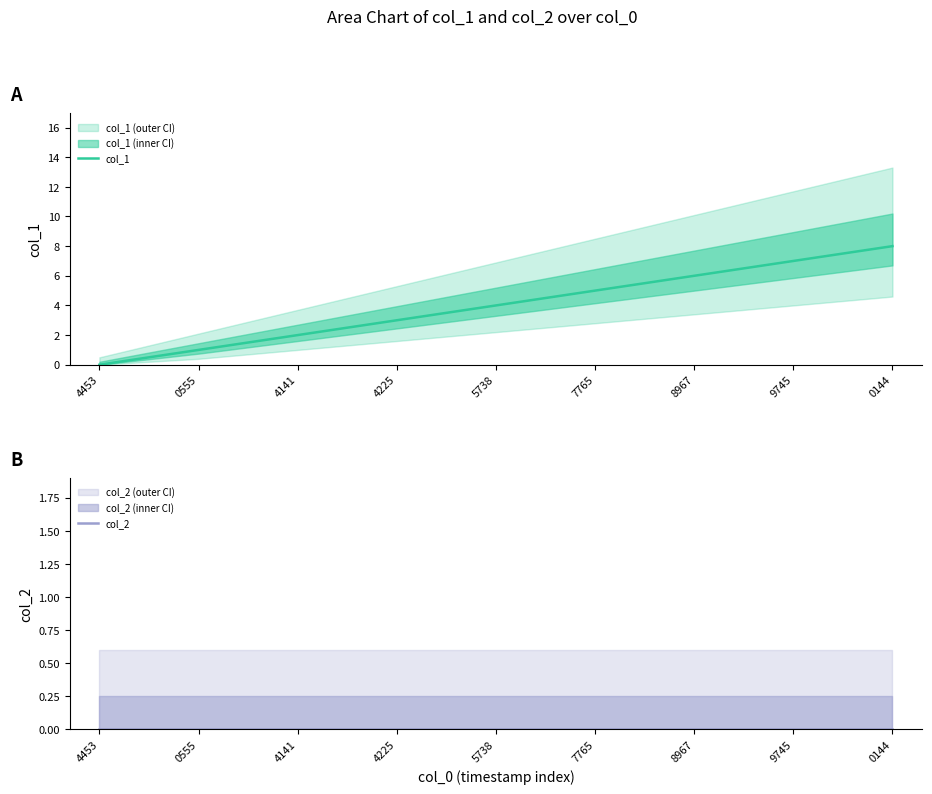

Rank the series at 0144 from highest to lowest value.

col_1, col_2